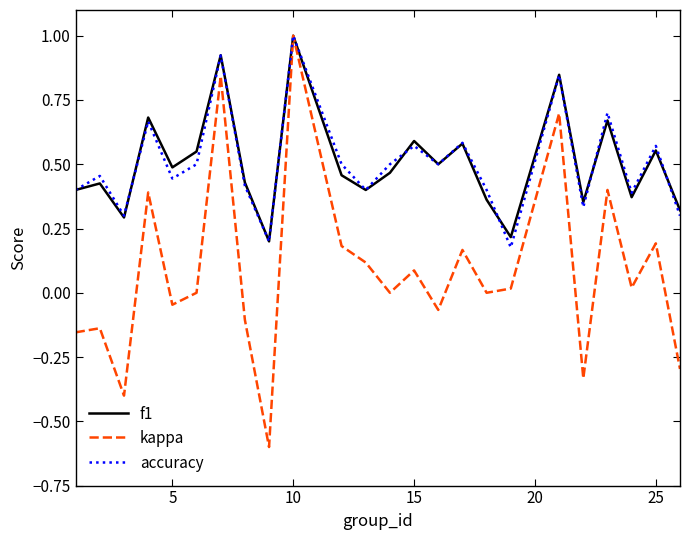

Which series has the largest range (max minus min)?

kappa